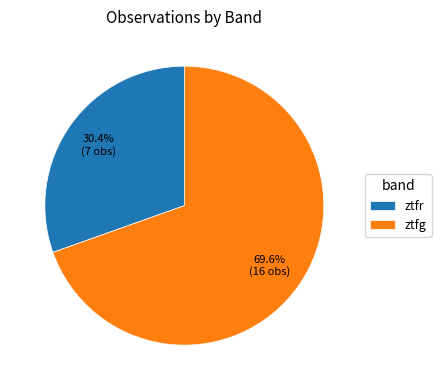

To the nearest percent, what portion does ztfr represent?

30%